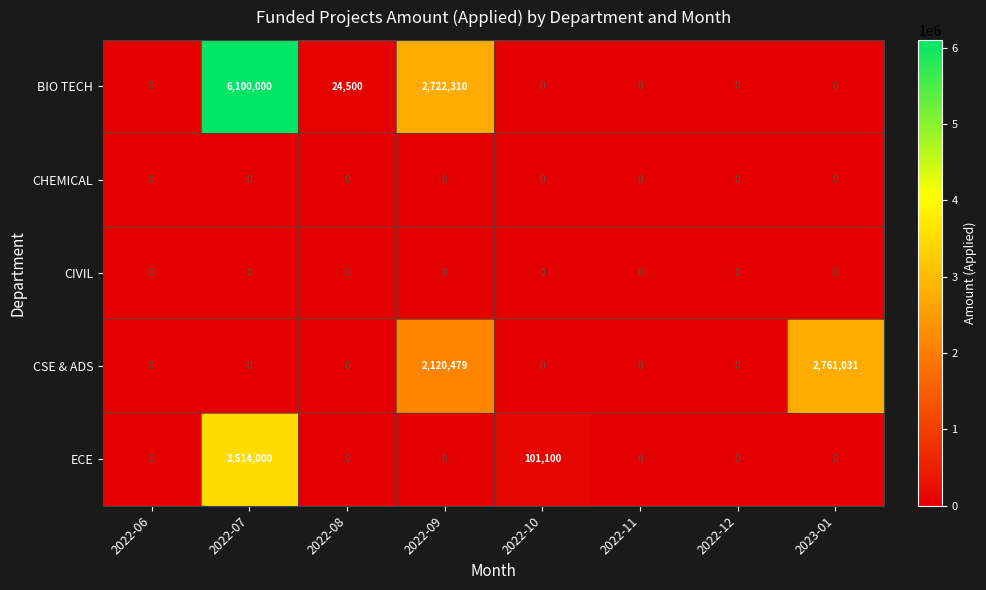

What value does the BIO TECH series have at 2022-08, to the nearest 50?

24500